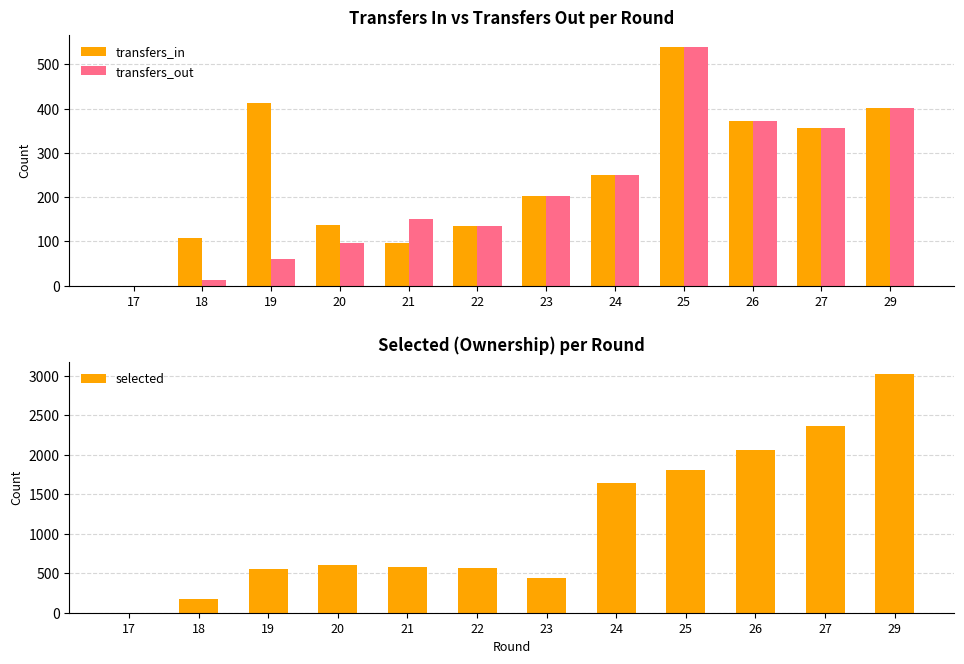

What are all the series names shown in the legend?

transfers_in, transfers_out, selected